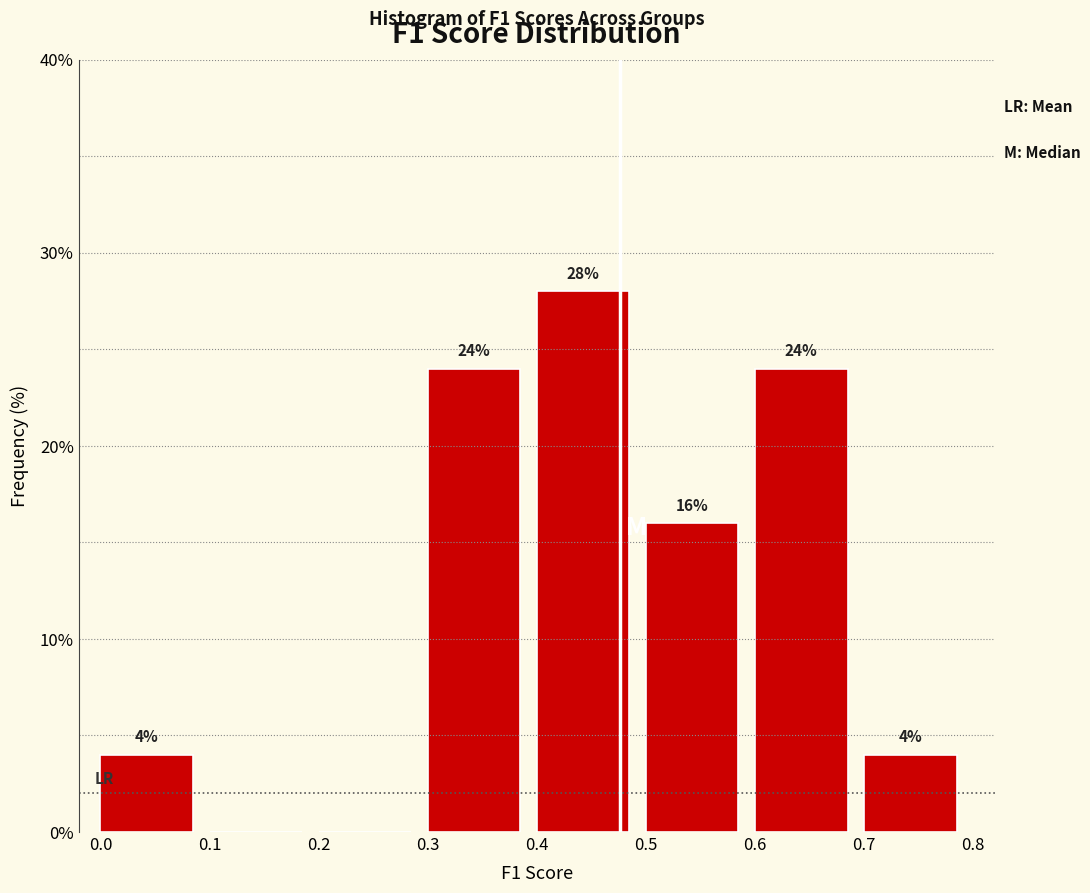

Over which range of the x-axis is the bar tallest?

0.4 to 0.5